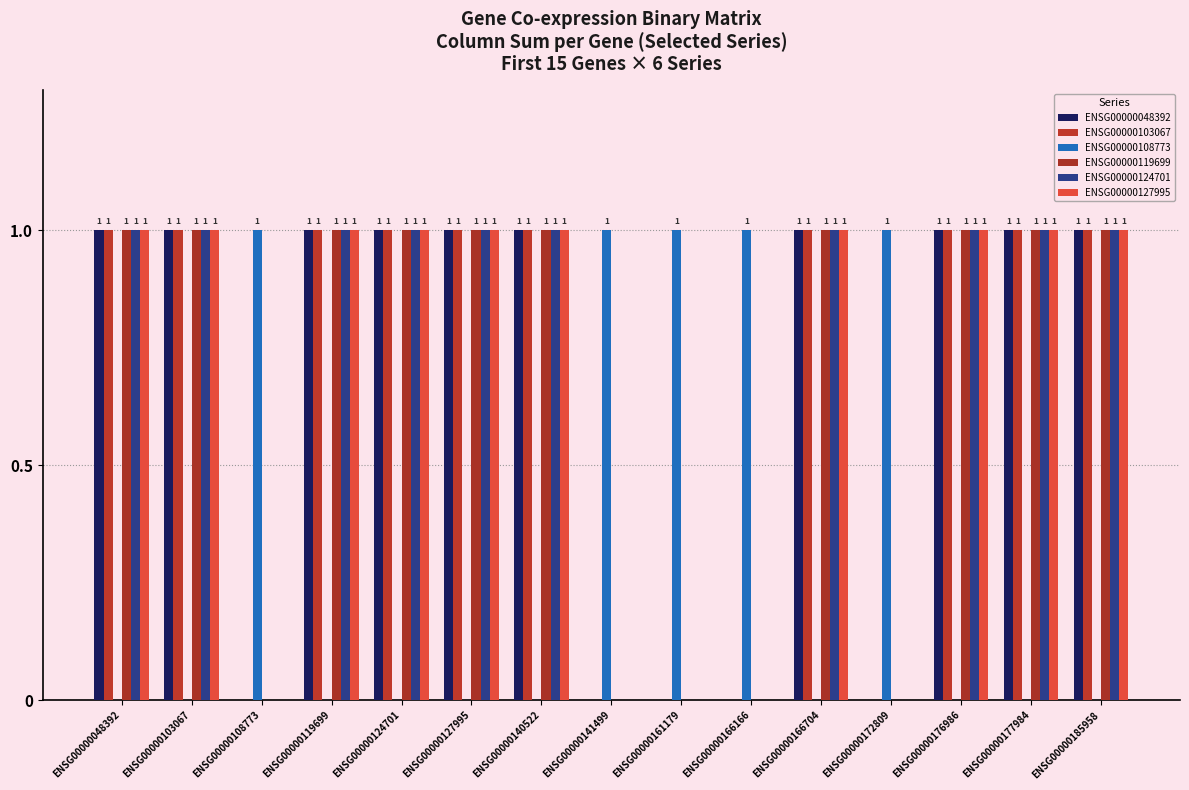

Between ENSG00000119699 and ENSG00000176986, which series saw the biggest shift?

ENSG00000048392